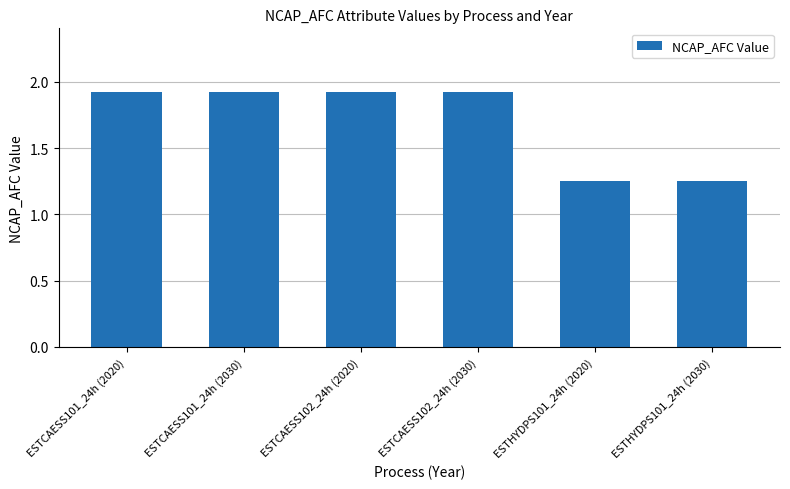

The value at ESTCAESS102_24h (2020) is 1.9. True or false?

True